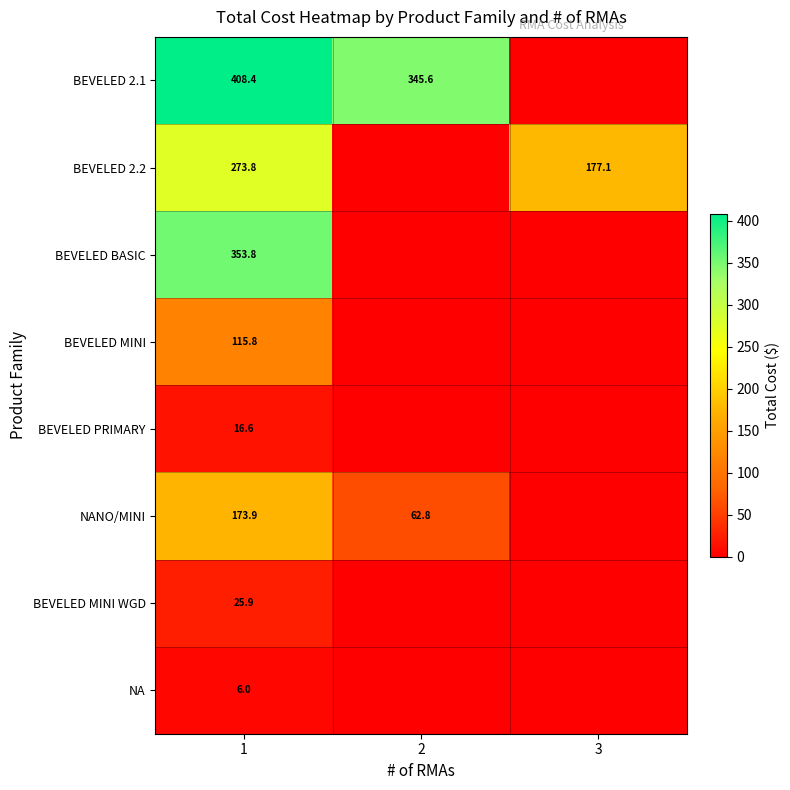

Rank the series at 1 from highest to lowest value.

BEVELED 2.1, BEVELED BASIC, BEVELED 2.2, NANO/MINI, BEVELED MINI, BEVELED MINI WGD, BEVELED PRIMARY, NA